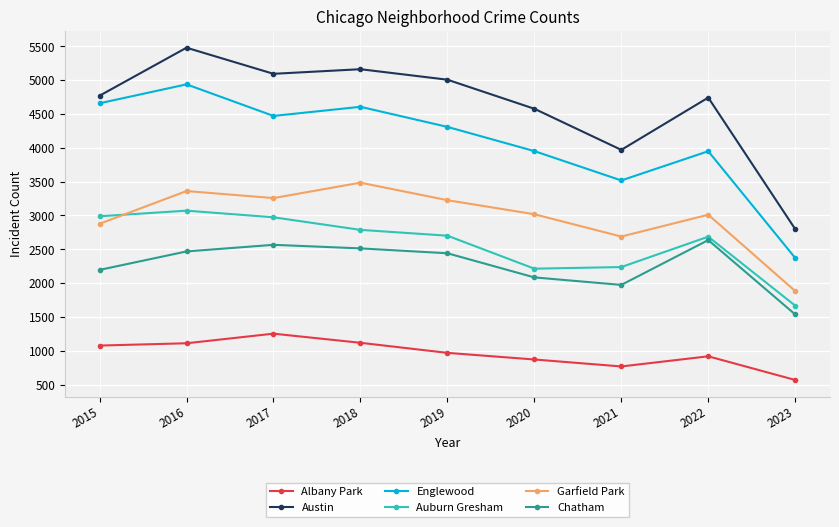

Between 2019 and 2020, which series saw the biggest shift?

Auburn Gresham